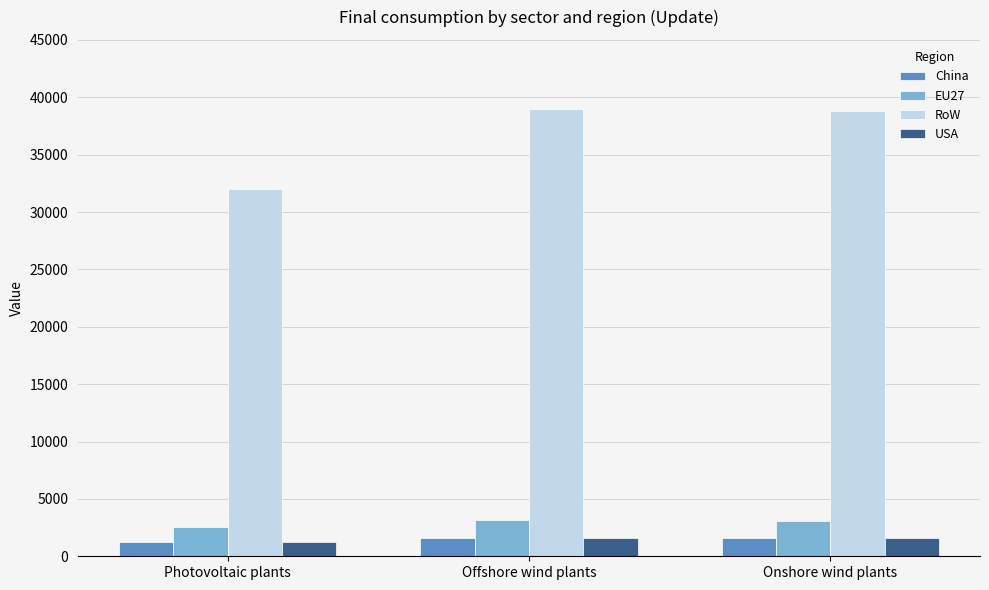

What is the minimum value for RoW?

32034.0